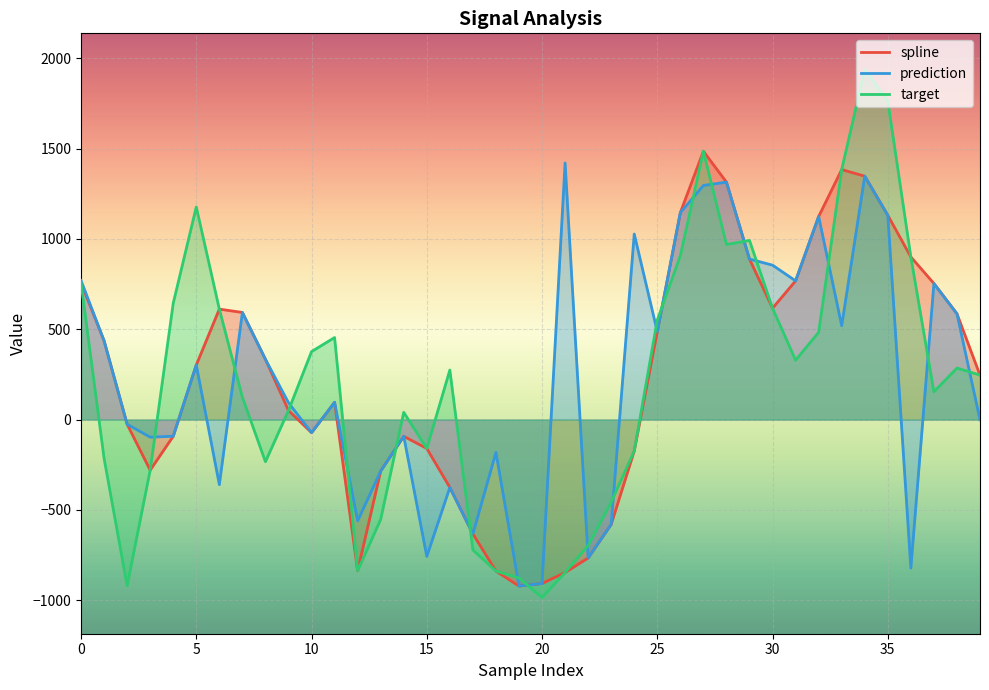

What is the value of the prediction point at the 5th from the left?

-92.6